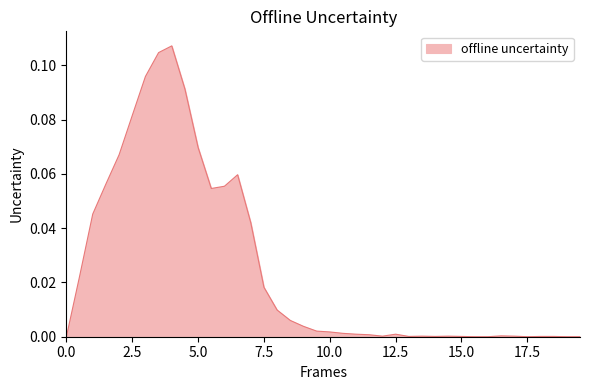

What is the label of the 19th point from the left?

9.0